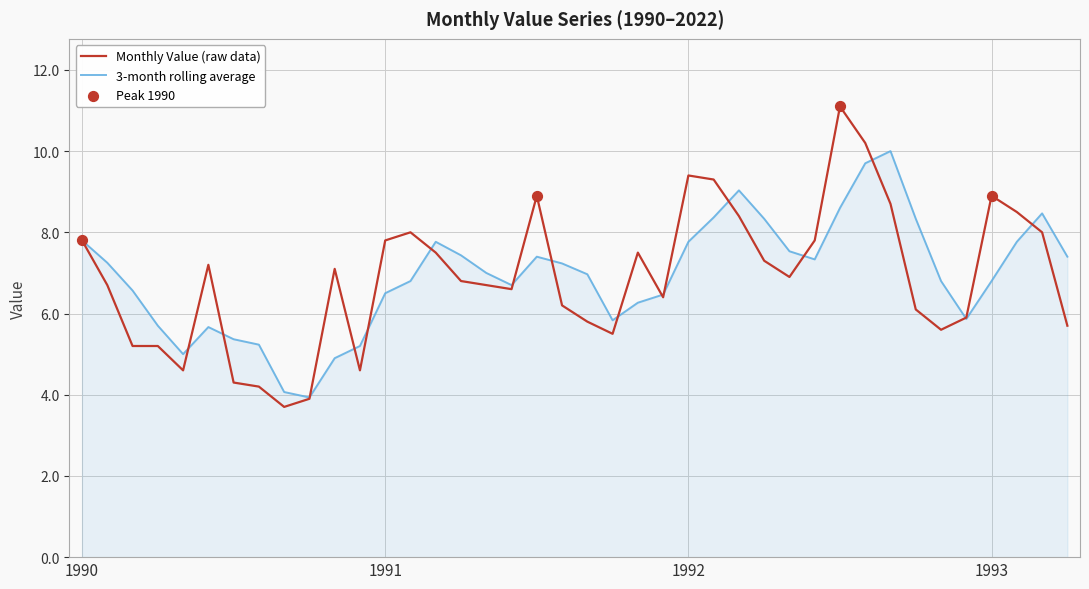

Which series has the largest range (max minus min)?

Monthly Value (raw data)